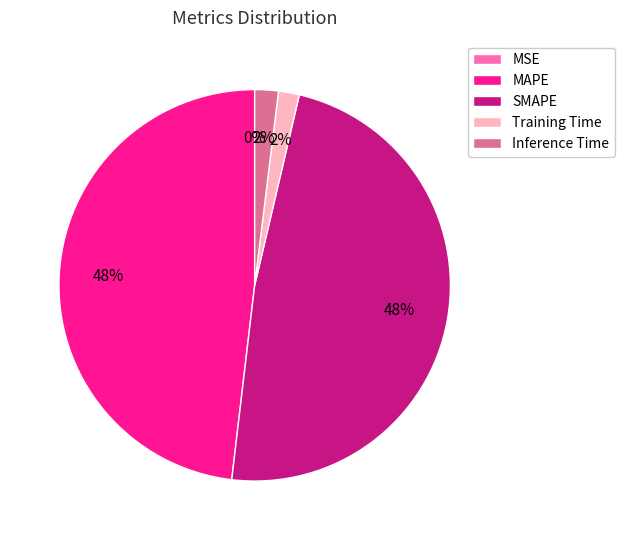

Is there a majority slice in this chart?

No